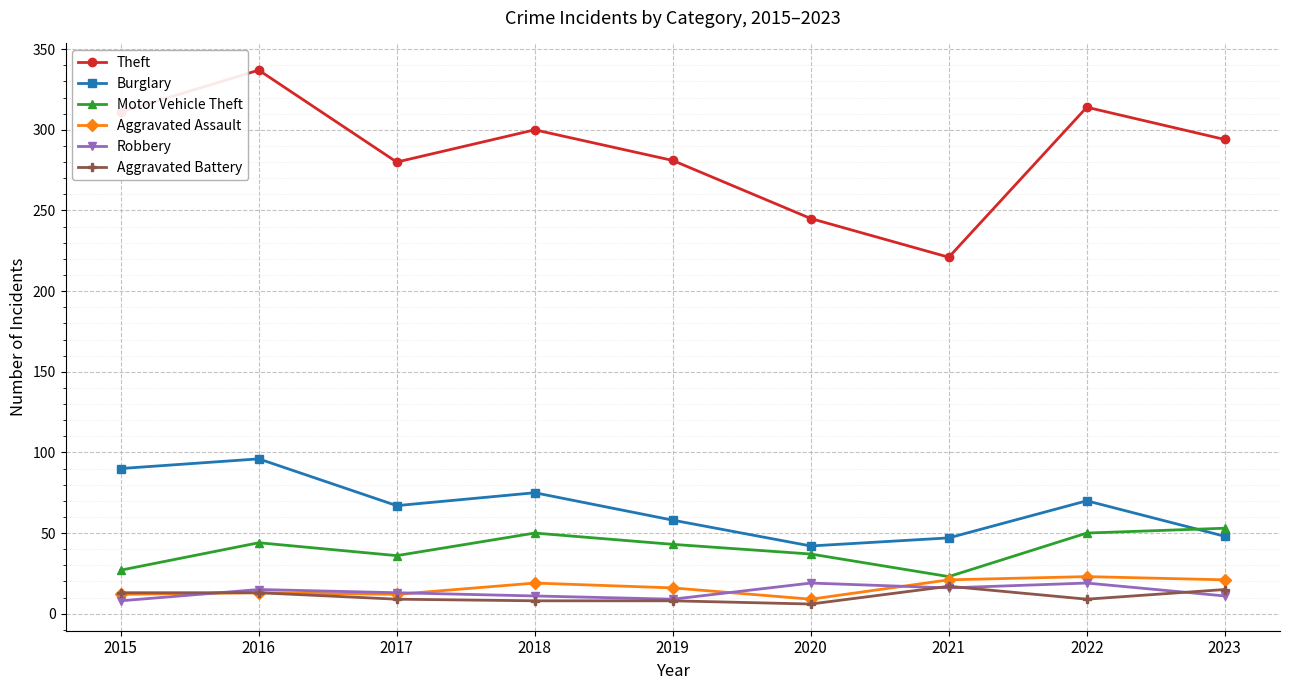

True or false: Theft has more than 1 interior local peaks.

True